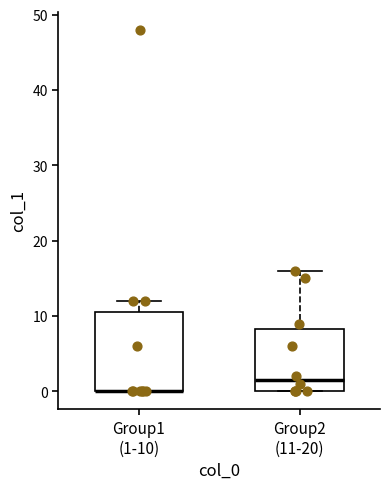

Reading left to right, transcribe this box plot: for each box, give where its median line is, the range the box spans, and where its two whiskers end, as read against the y-axis. The values are not printed on the chart, so give them approximately, as read against the axis.

Group1 (1-10): median 0 (drawn on the box's lower edge), box 0 to 11, whiskers 0 to 12
Group2 (11-20): median 2, box 0 to 8, whiskers 0 to 16